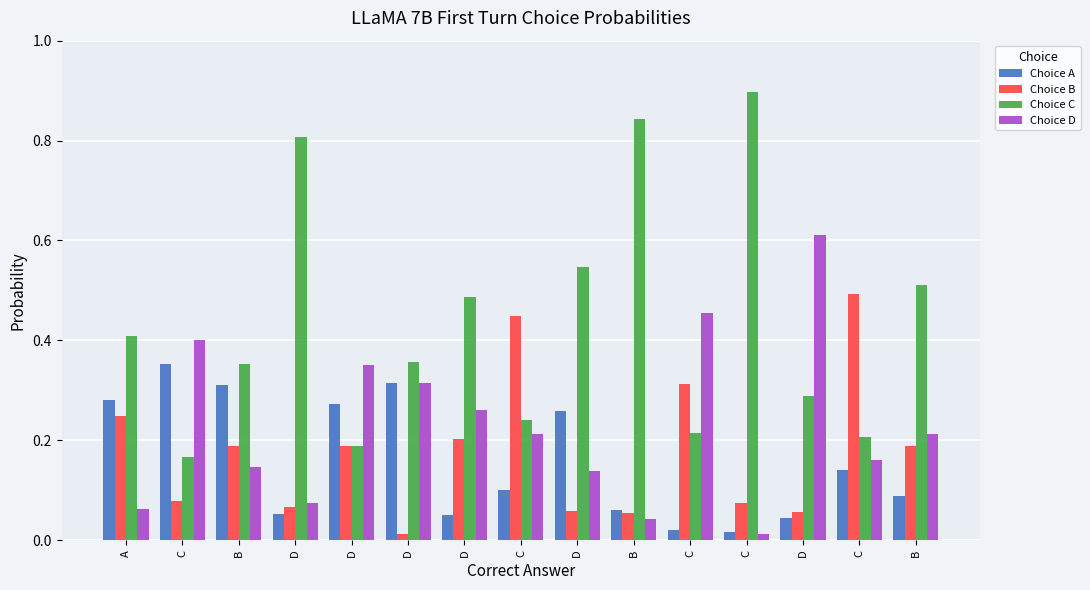

How many data points does each series have?

15